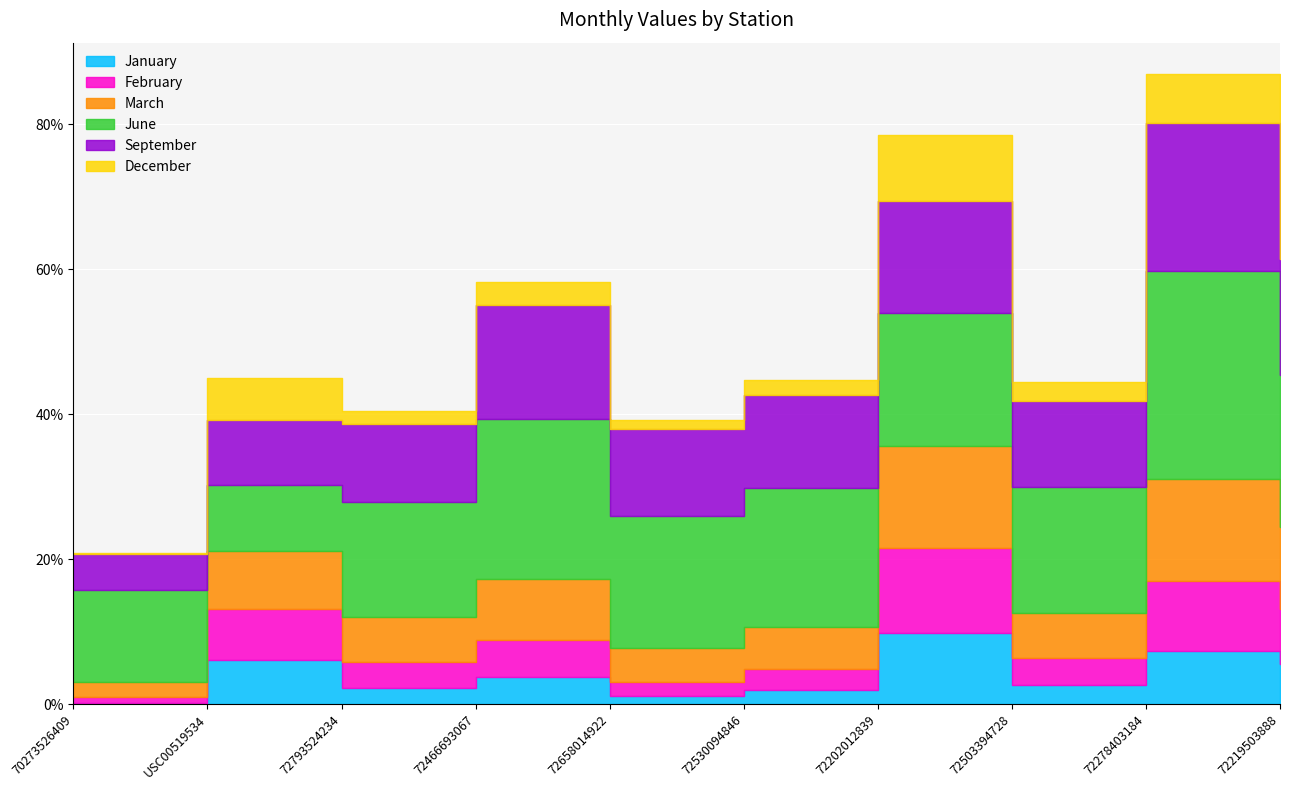

Between 72466693067 and 72278403184, which series saw the biggest shift?

June